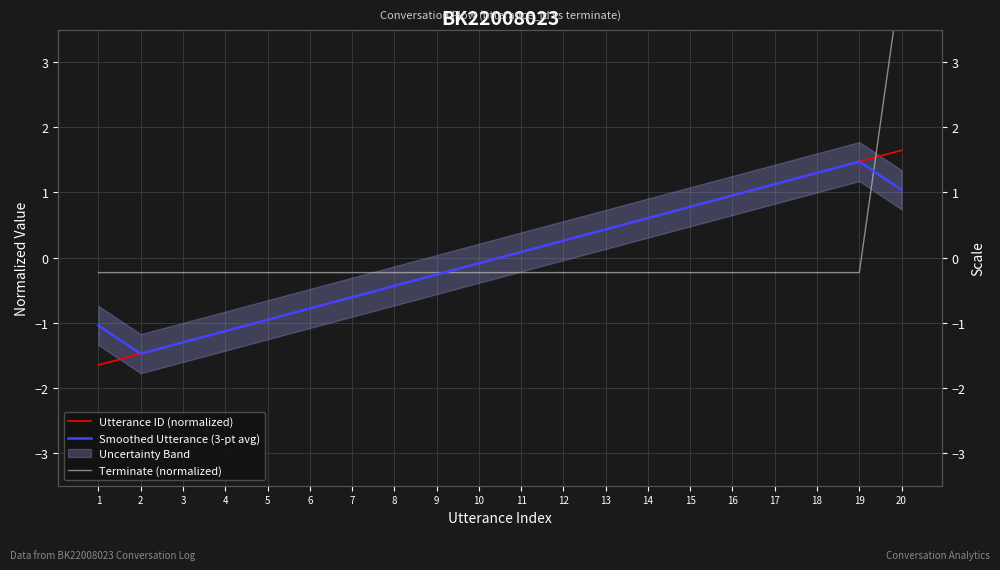

How many distinct data groups are displayed?

3